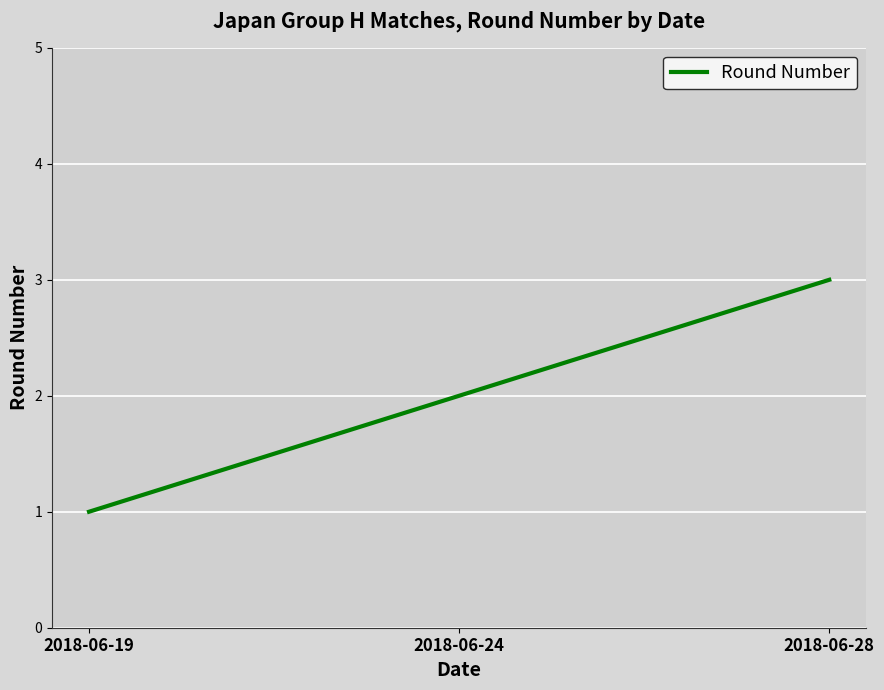

What is the sum of all values?

6